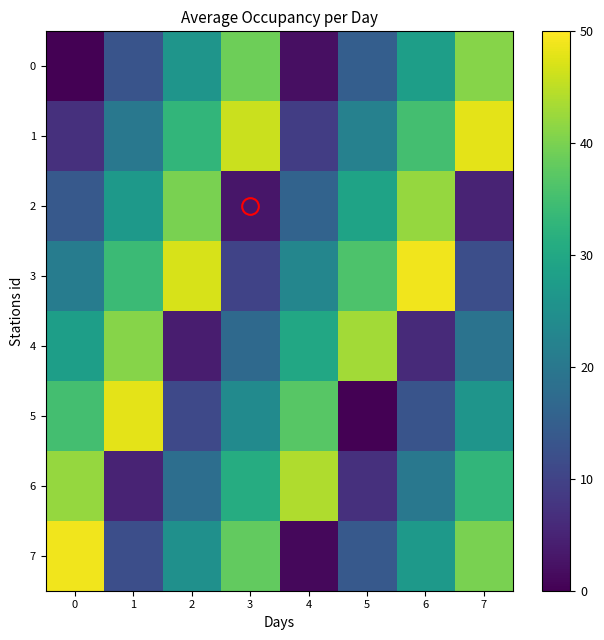

Which series has the largest total across all categories?

3